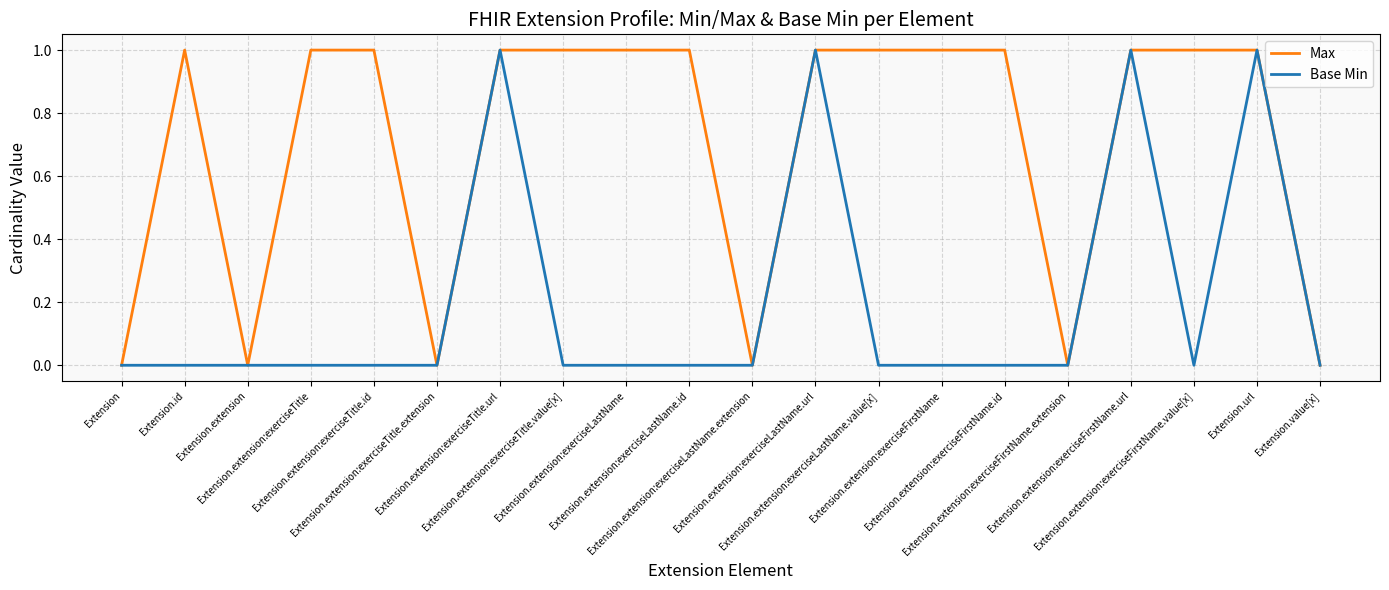

Which series has the largest total across all categories?

Max